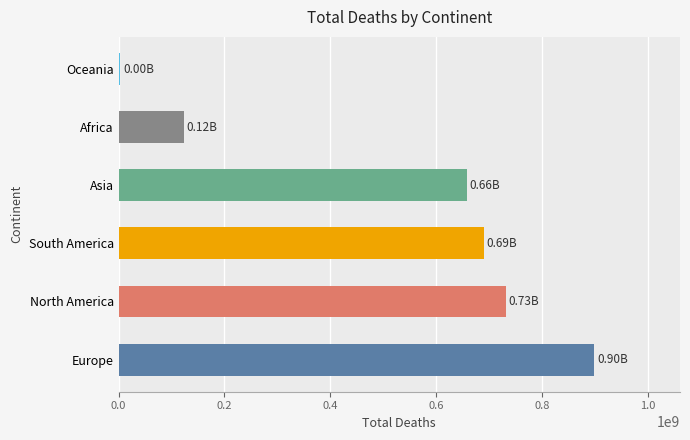

What is the change in value from Europe to Asia?

-241465340